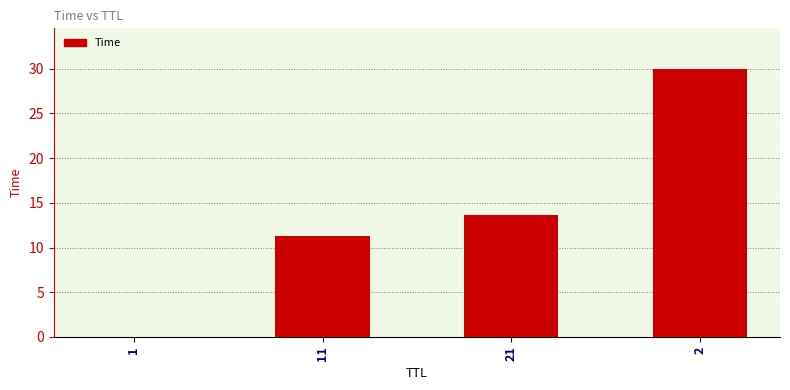

What is the approximate value at 2?

30.0